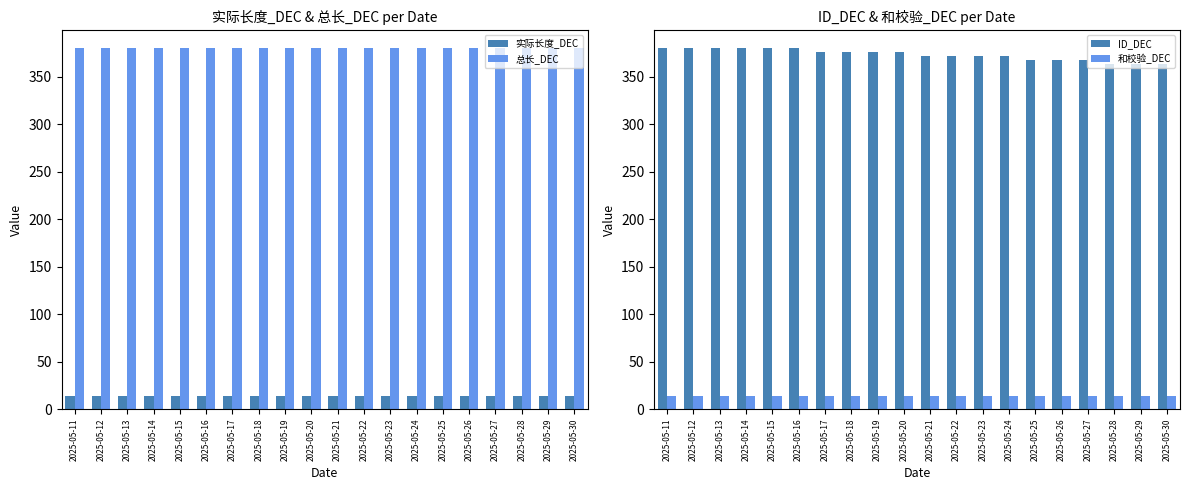

The ID_DEC series shows 184 at 2025-05-16. True or false?

False